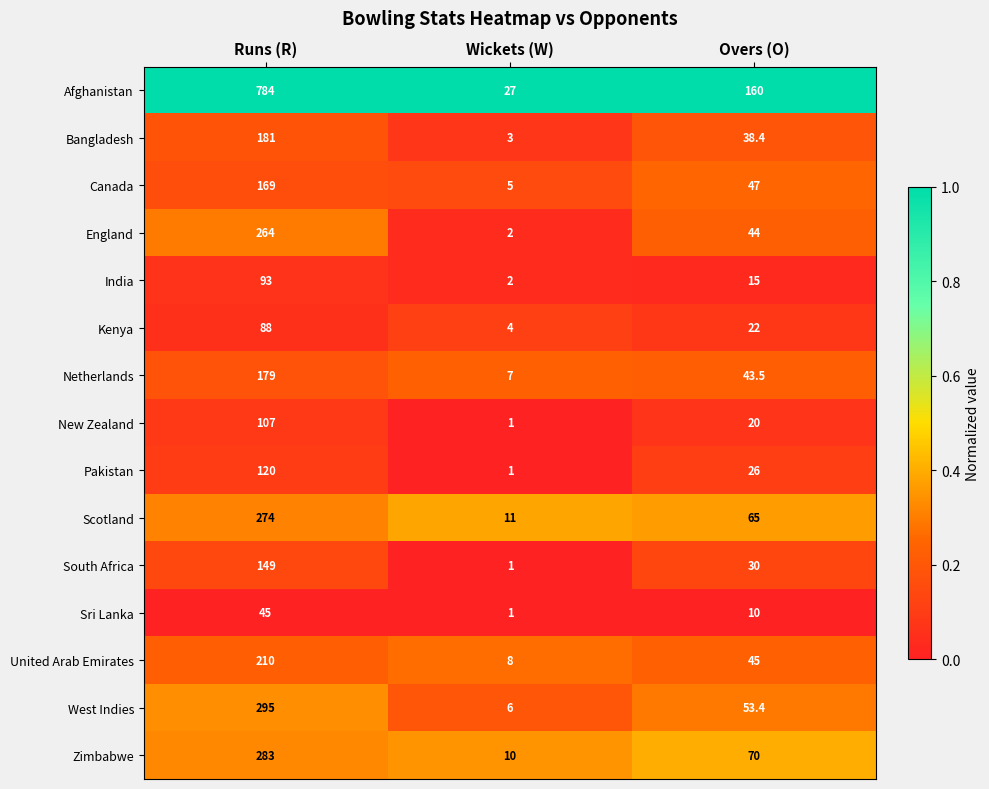

What is the spread (max minus min) of values at Wickets (W)?

26.0